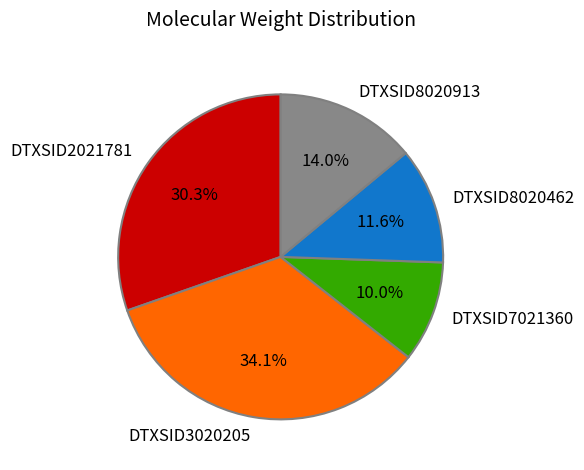

Is it true that DTXSID2021781 is 30% of the pie?

True